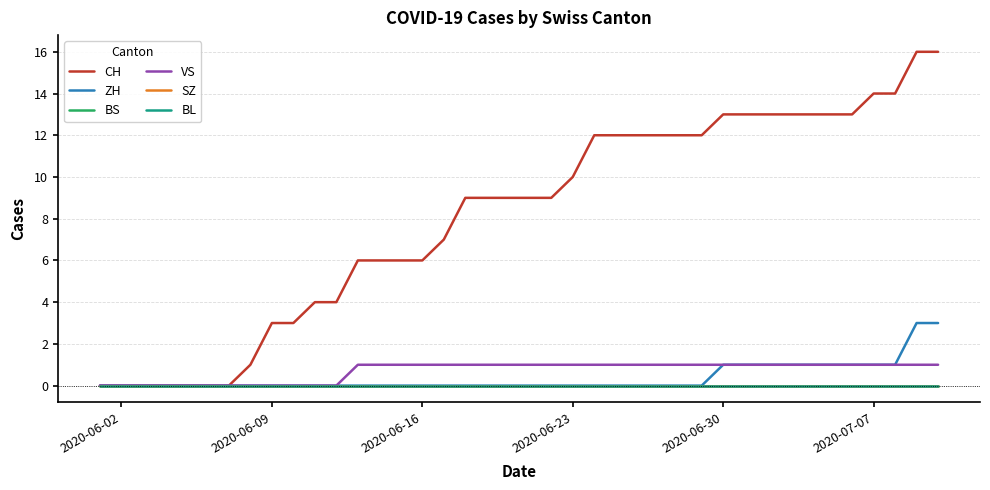

Where is ZH nearest to the value 1?

2020-06-30